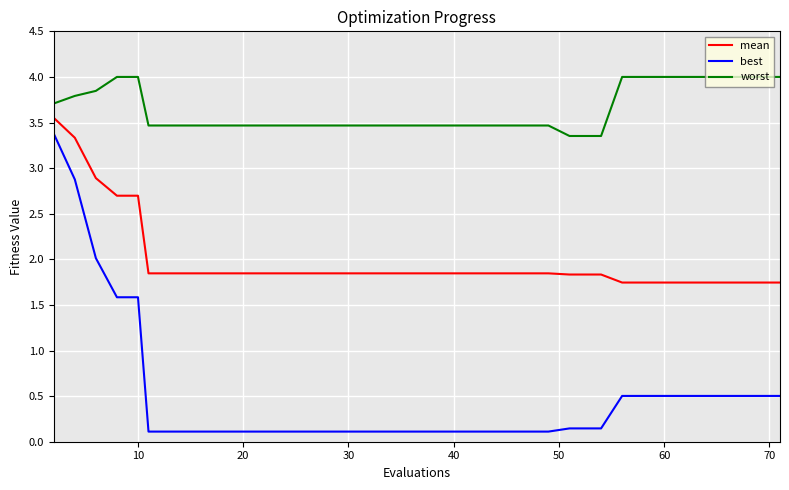

What is the difference between the maximum and minimum values in the best series?

3.3